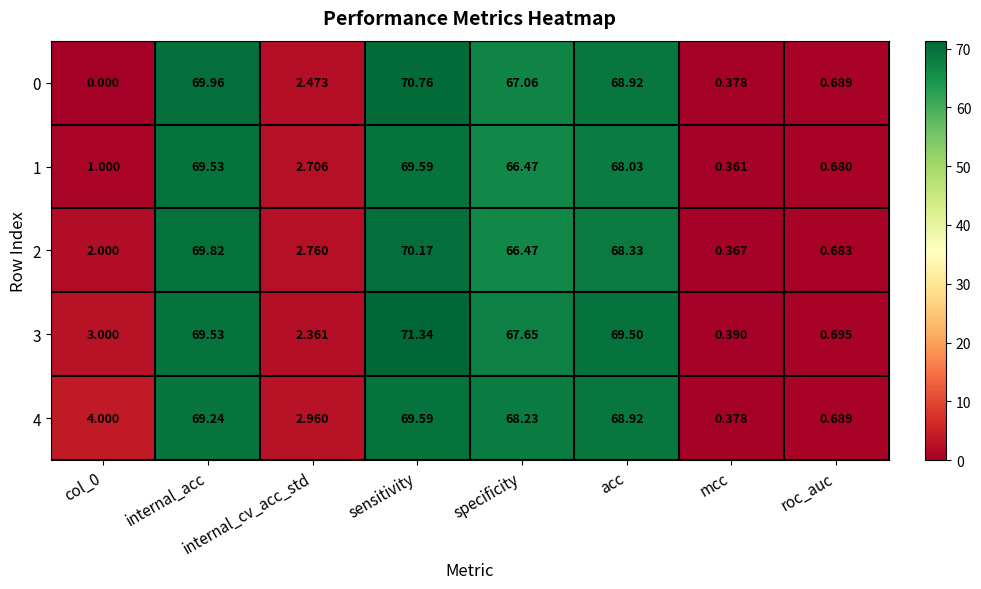

Is the value of 3 at col_0 greater than the value of 2 at internal_acc?

No